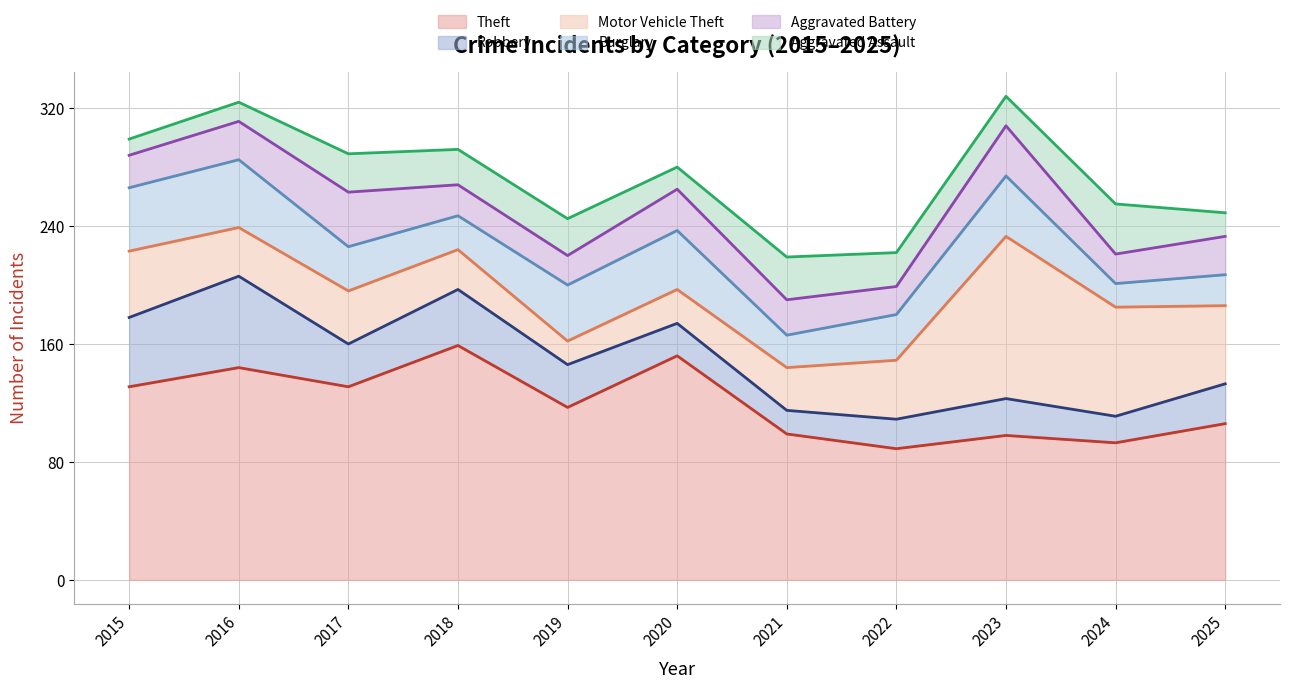

Does the chart display data point markers on the line(s)?

No